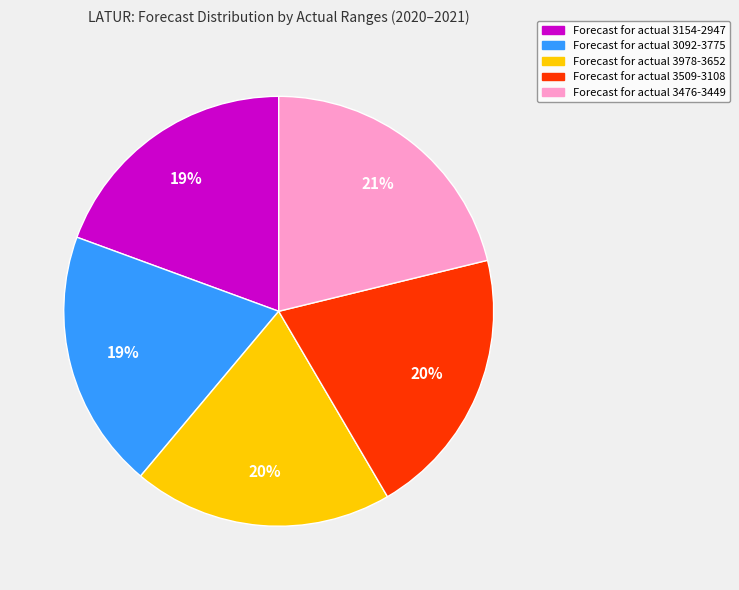

Is there any slice that represents more than half of the pie?

No